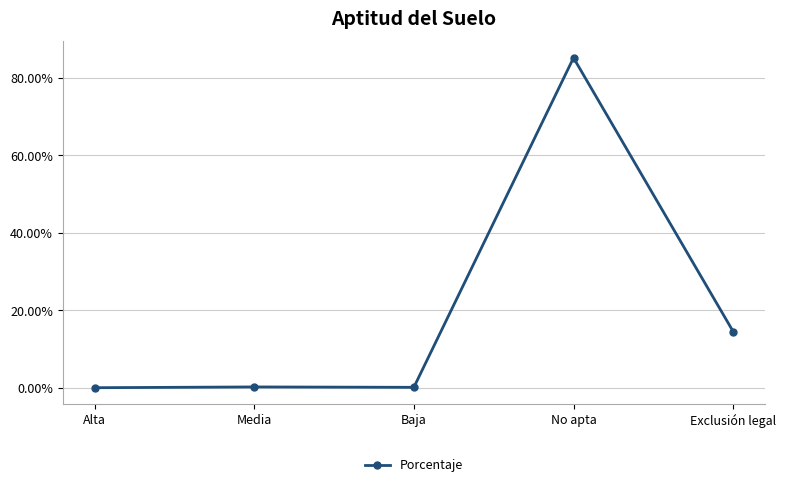

Is this an area chart (filled region under the line)?

No